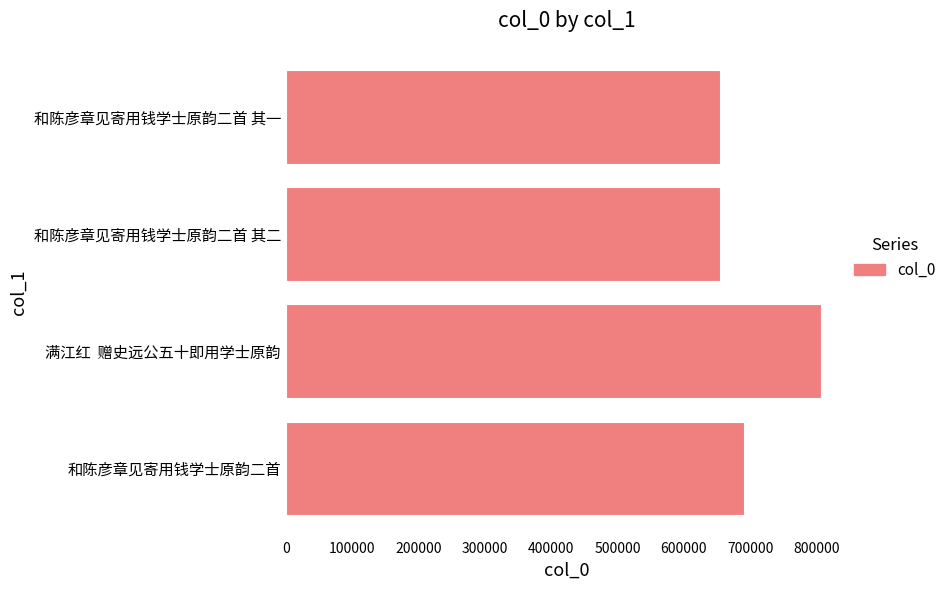

How many bars are there in total?

4